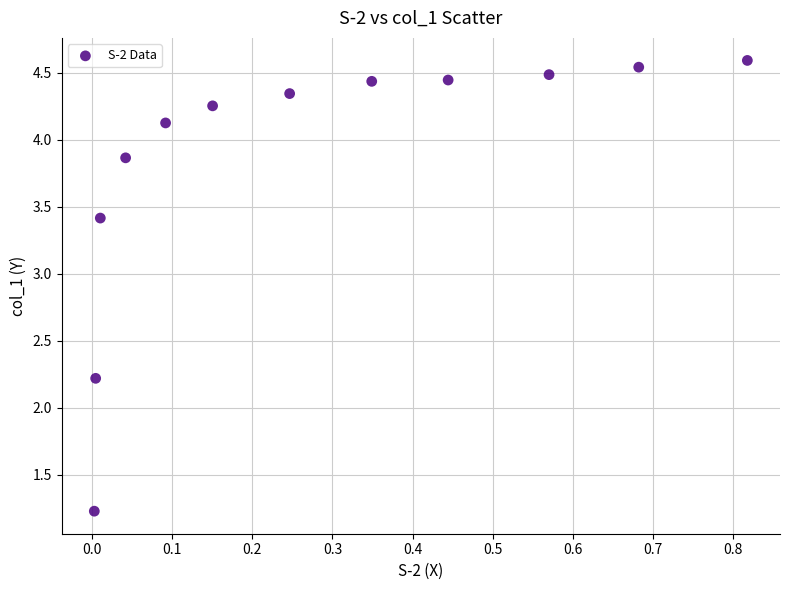

What Y value in the scatter plot is closest to 2?

2.2